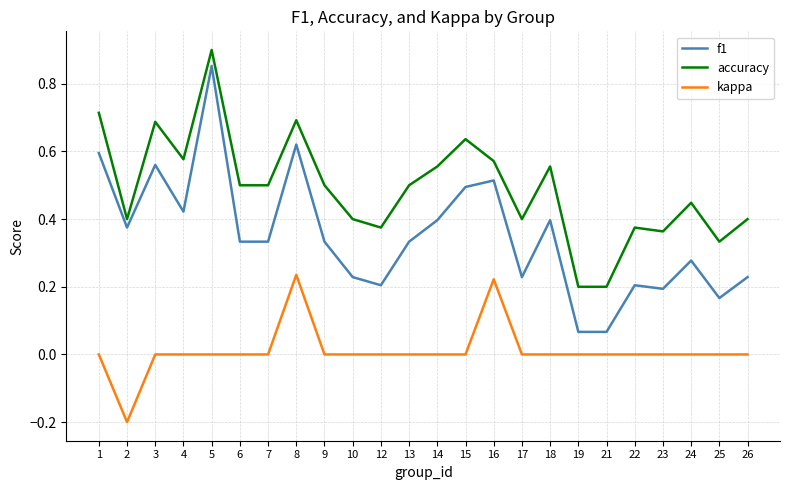

At which category is the sum across all series the highest?

5